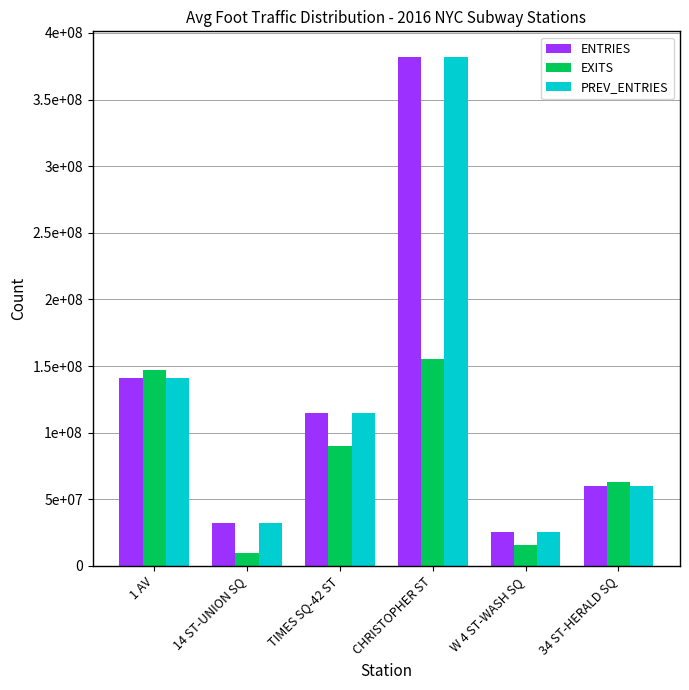

What is the greatest value displayed?

382117500